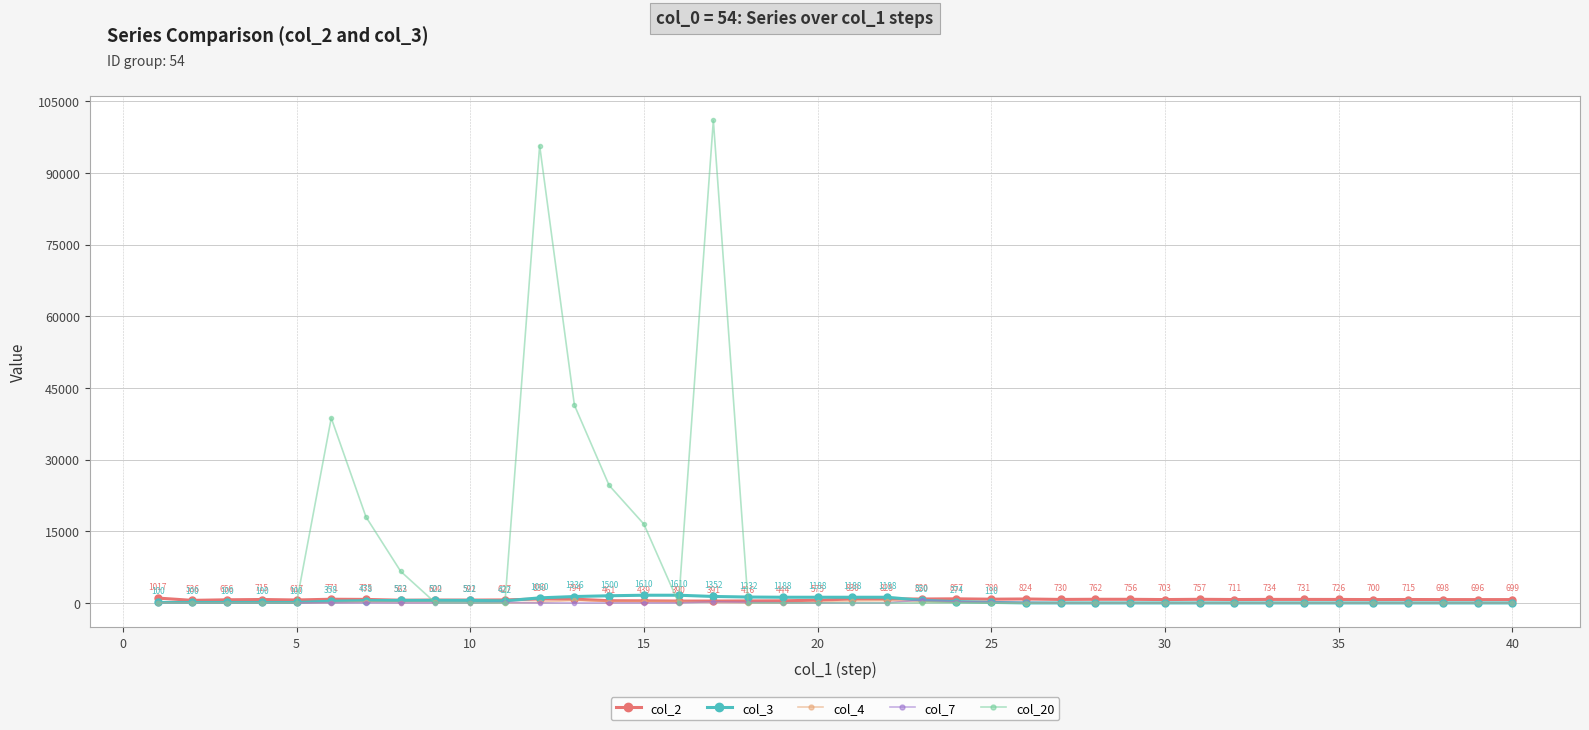

What is the maximum value shown in the chart?

101000